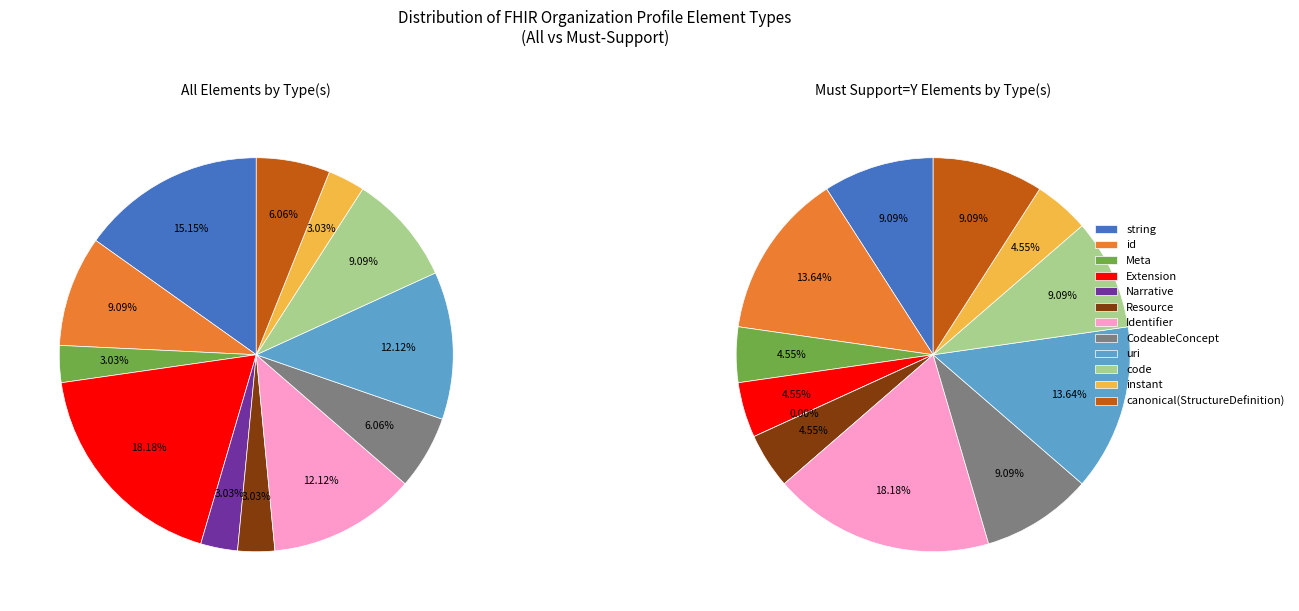

True or false: Extension accounts for 13% of the total.

False